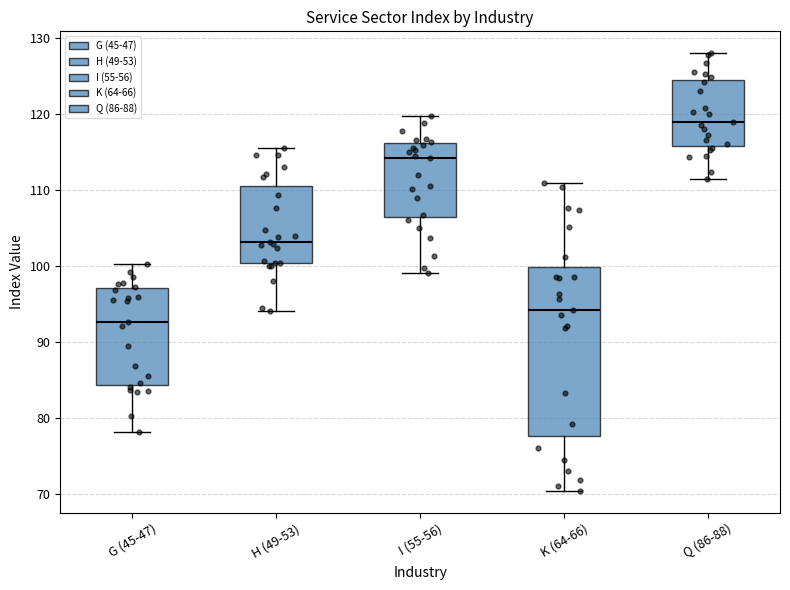

Reading left to right, transcribe this box plot: for each box, give where its median line is, the range the box spans, and where its two whiskers end, as read against the y-axis. The values are not printed on the chart, so give them approximately, as read against the axis.

G (45-47): median 93, box 84 to 97, whiskers 78 to 100
H (49-53): median 103, box 100 to 111, whiskers 94 to 116
I (55-56): median 114, box 106 to 116, whiskers 99 to 120
K (64-66): median 94, box 78 to 100, whiskers 70 to 111
Q (86-88): median 119, box 116 to 125, whiskers 111 to 128